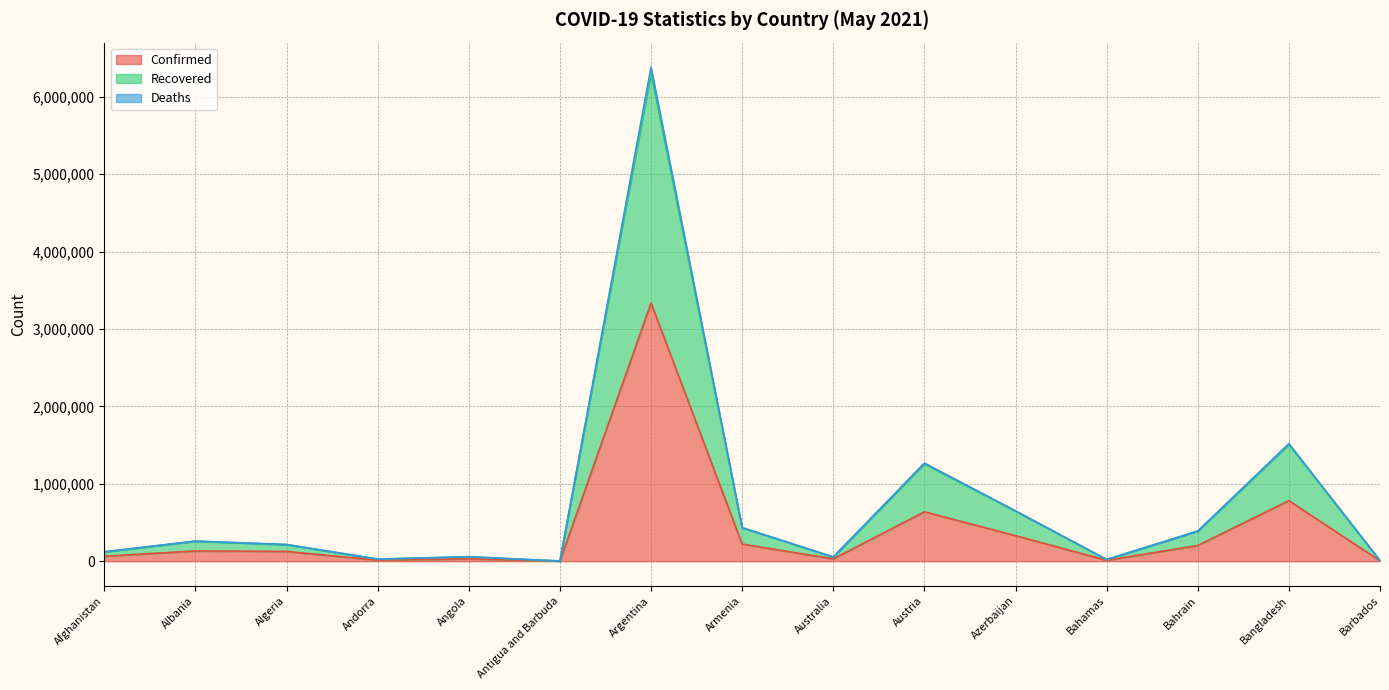

What is the label of the 15th point from the right?

Afghanistan